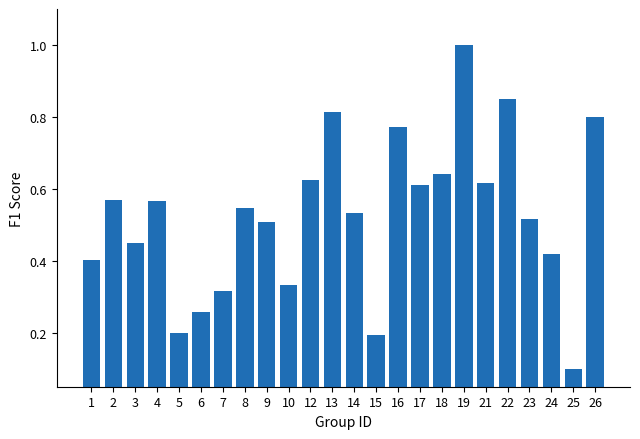

The chart shows a value of 0.2 at 3. True or false?

False